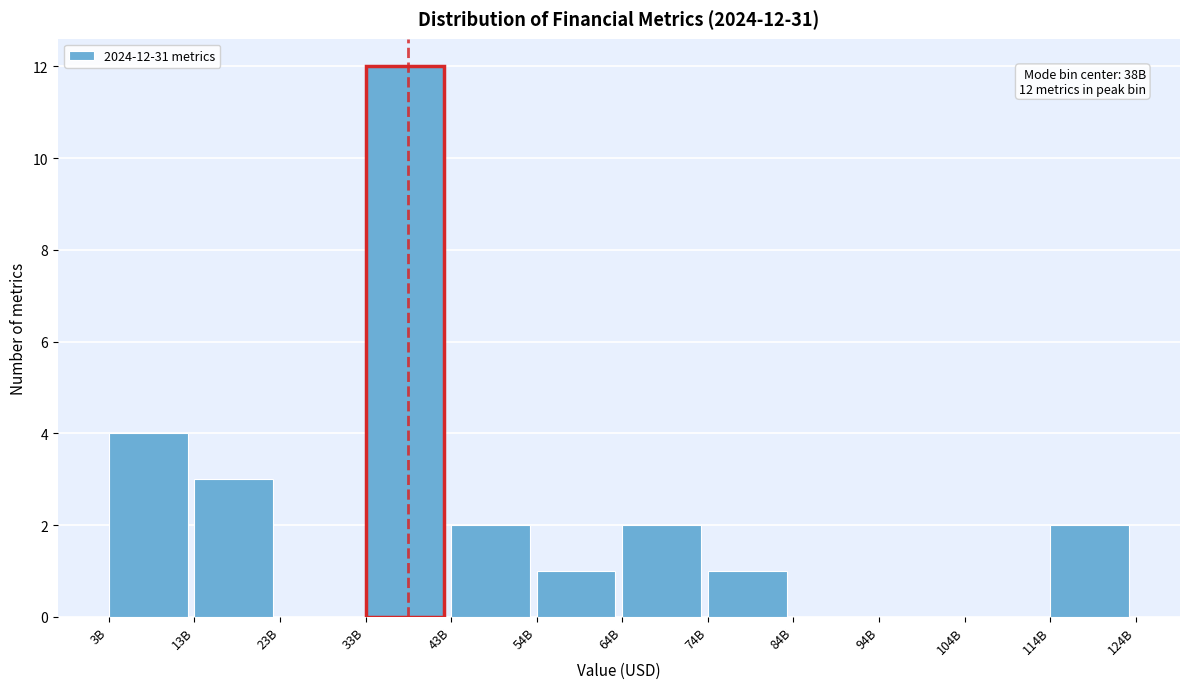

Reading left to right, extract all data points from this chart.

3B=4	13B=3	23B=0	33B=12	43B=2	54B=1	64B=2	74B=1	84B=0	94B=0	104B=0	114B=2